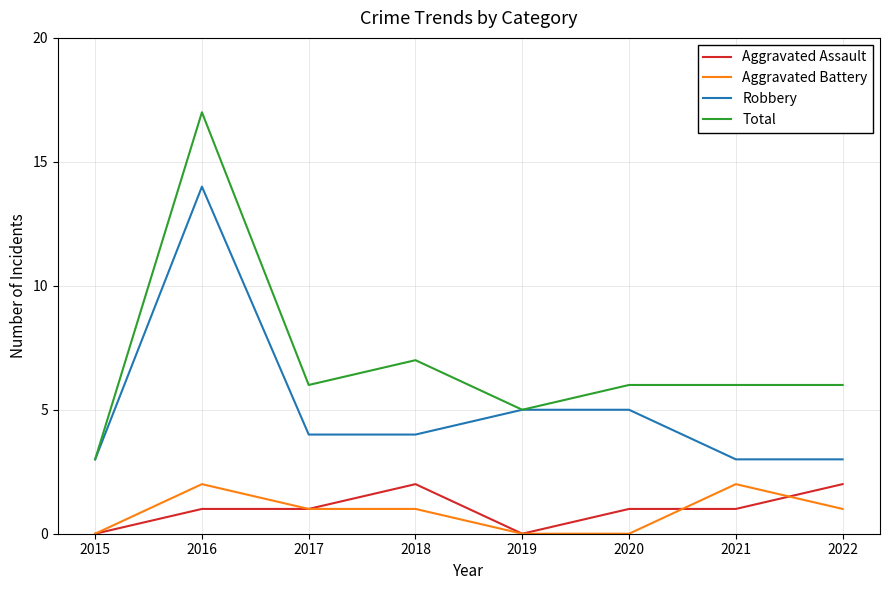

The value of Aggravated Assault at 2022 is 1. True or false?

False